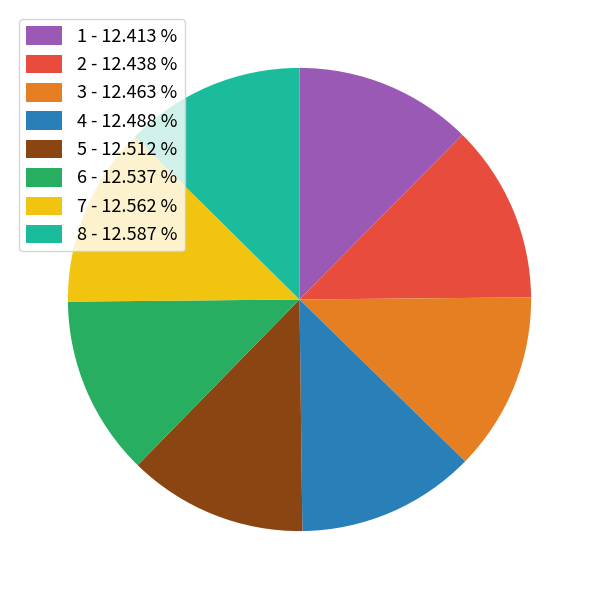

Is 3 - 12.463 % the majority of the pie?

No